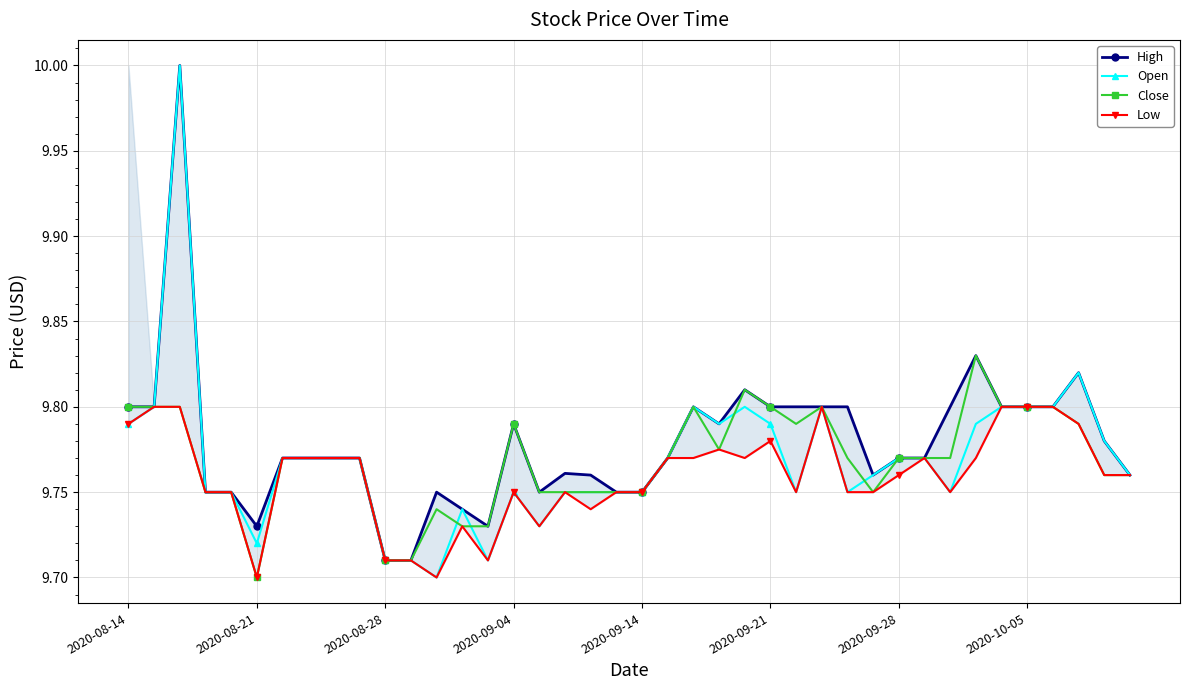

What is the value of the Close point at the 24th from the left?

9.8